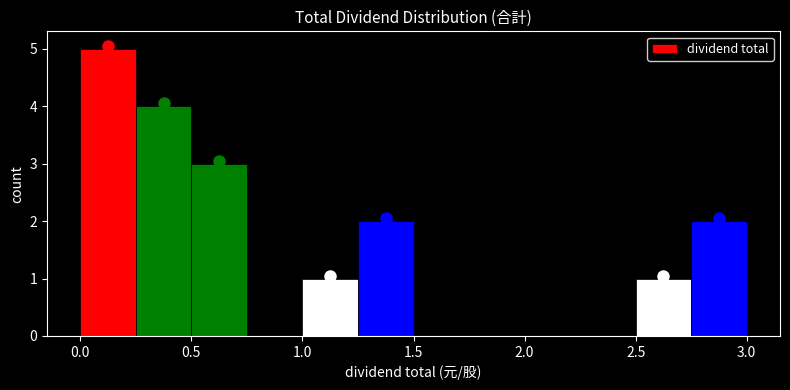

Reading left to right, list every bar in this chart as the range it spans on the x-axis followed by its height. The values are not printed on the chart, so give them approximately, as read against the axis.

0.00 to 0.25: 5
0.25 to 0.50: 4
0.50 to 0.75: 3
0.75 to 1.00: 0
1.00 to 1.25: 1
1.25 to 1.50: 2
1.50 to 1.75: 0
1.75 to 2.00: 0
2.00 to 2.25: 0
2.25 to 2.50: 0
2.50 to 2.75: 1
2.75 to 3.00: 2